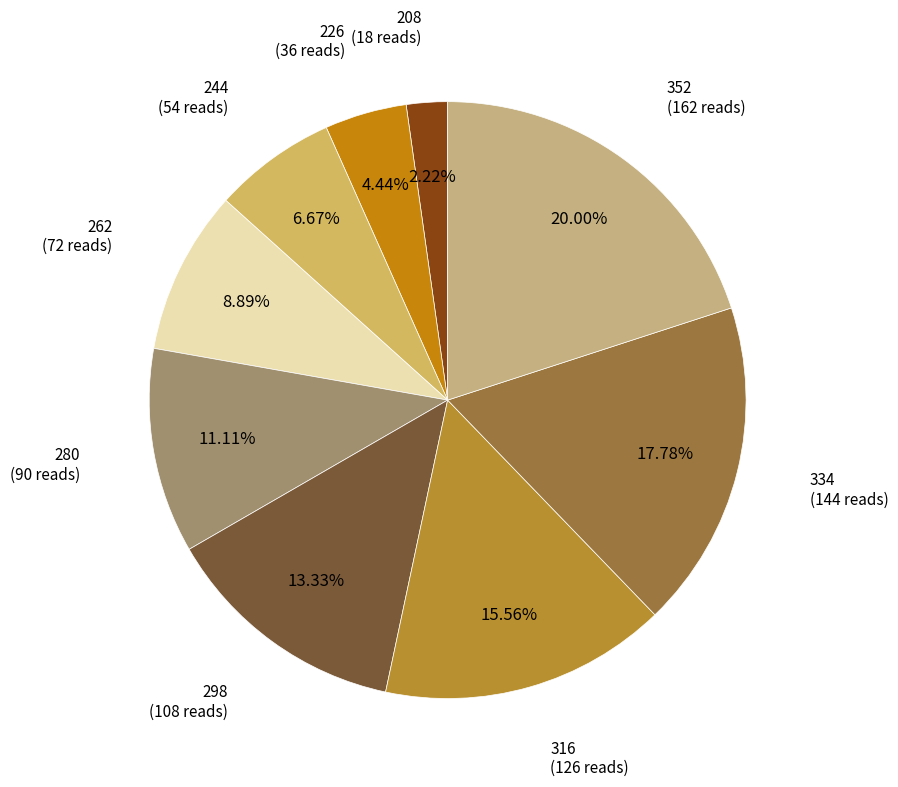

Which slice is the smallest?

208